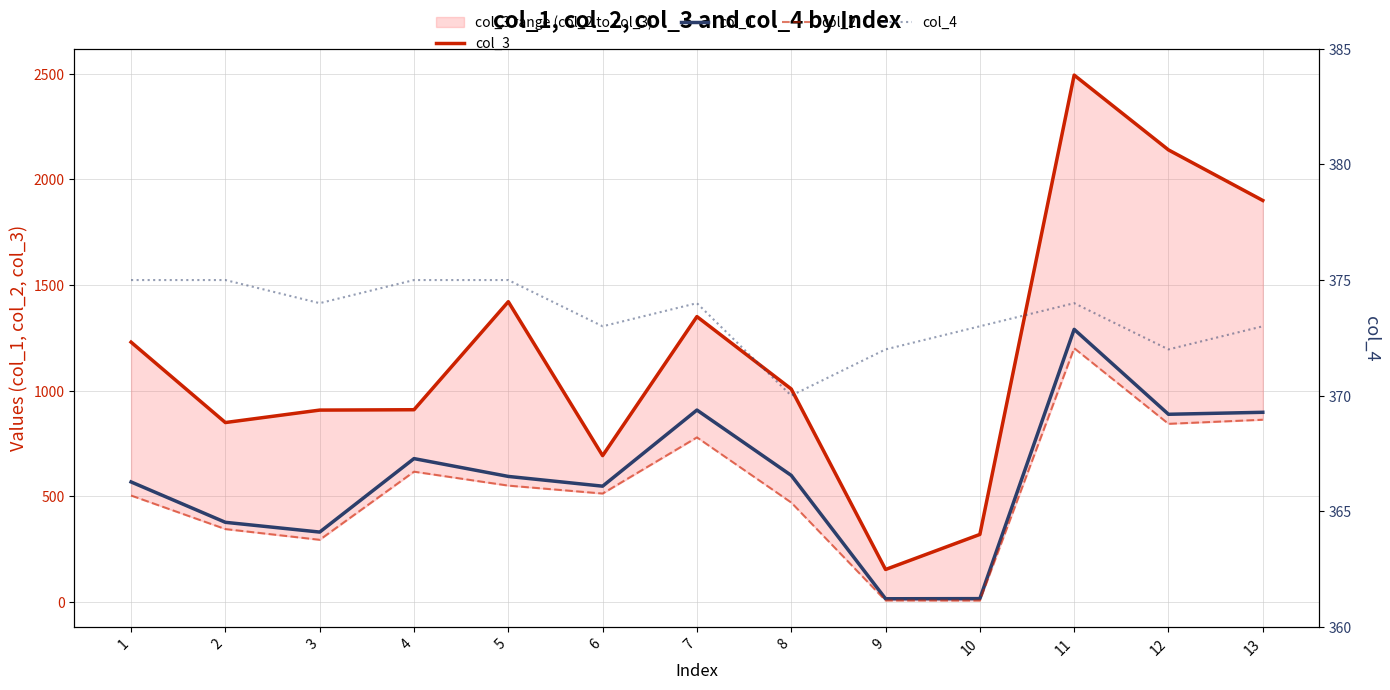

What is the approximate value of col_3 at 11?

2493.9